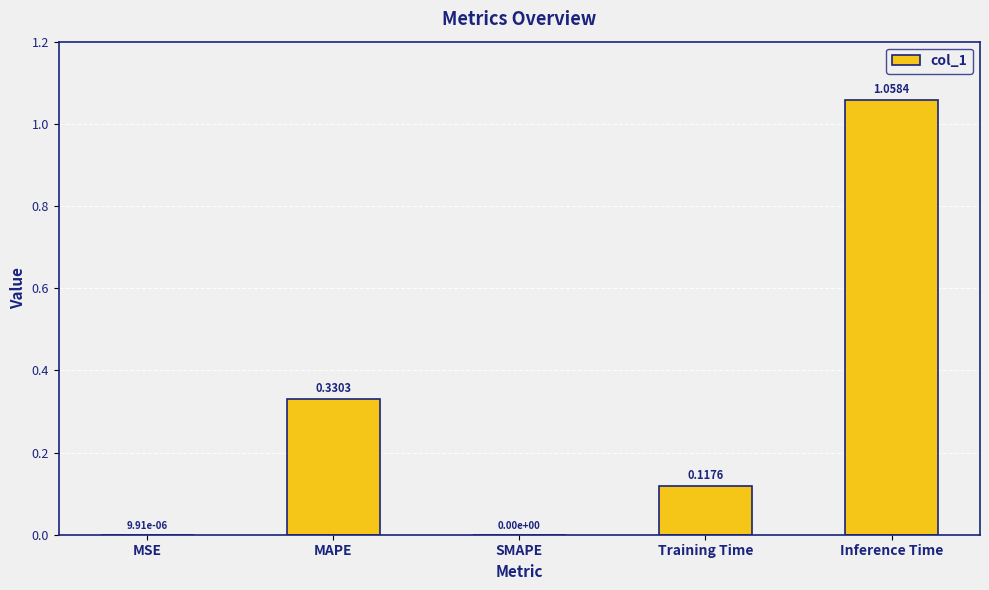

Are the bars horizontal?

No